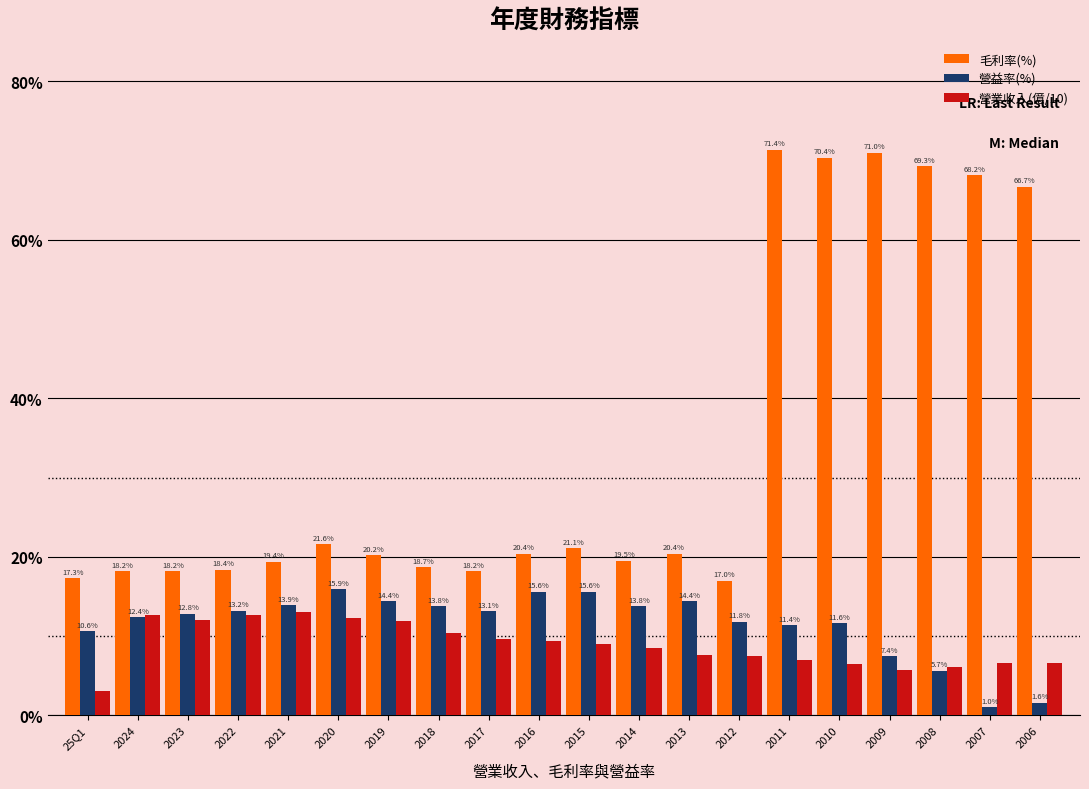

What is the difference between the maximum and minimum values in the 毛利率(%) series?

54.4